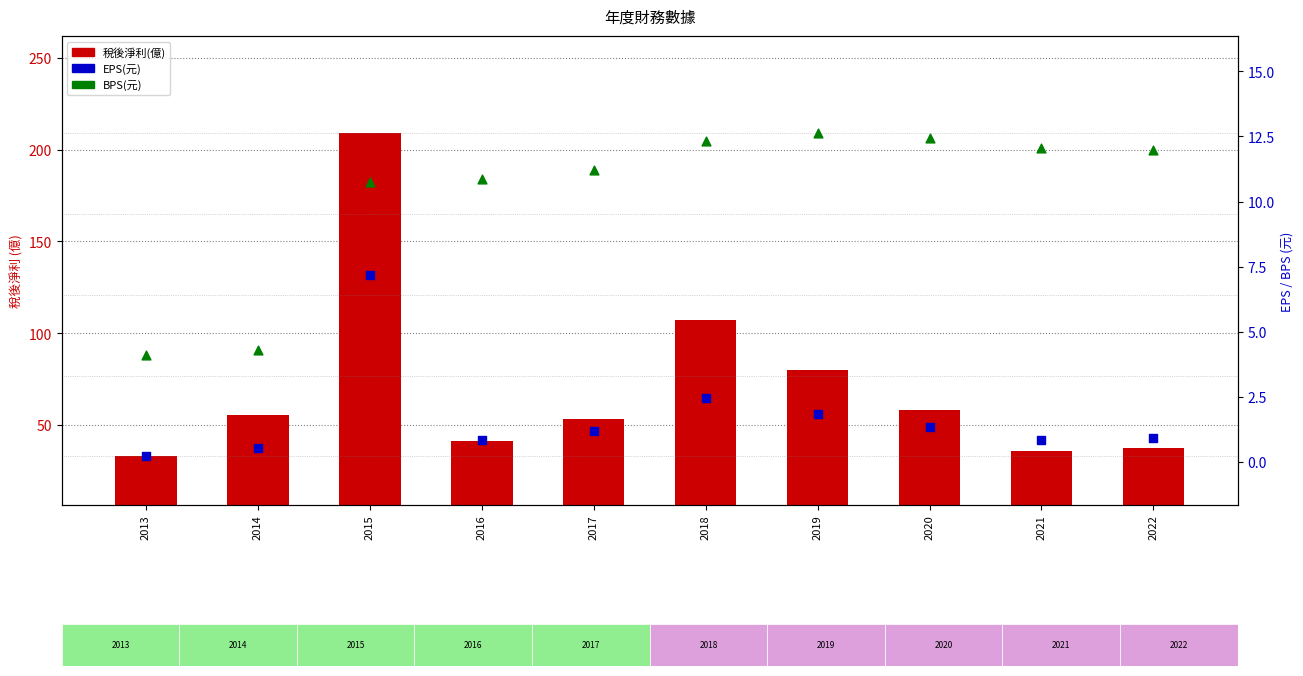

Which series contains the highest Y value?

稅後淨利(億)